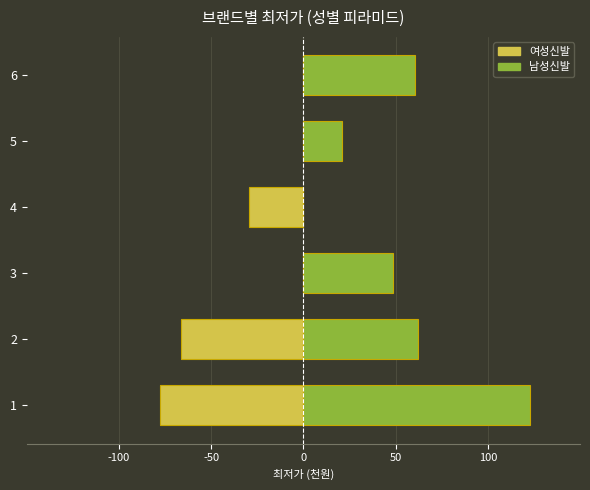

What is the value of the 여성신발 bar at the 1st from the left?

-78.0